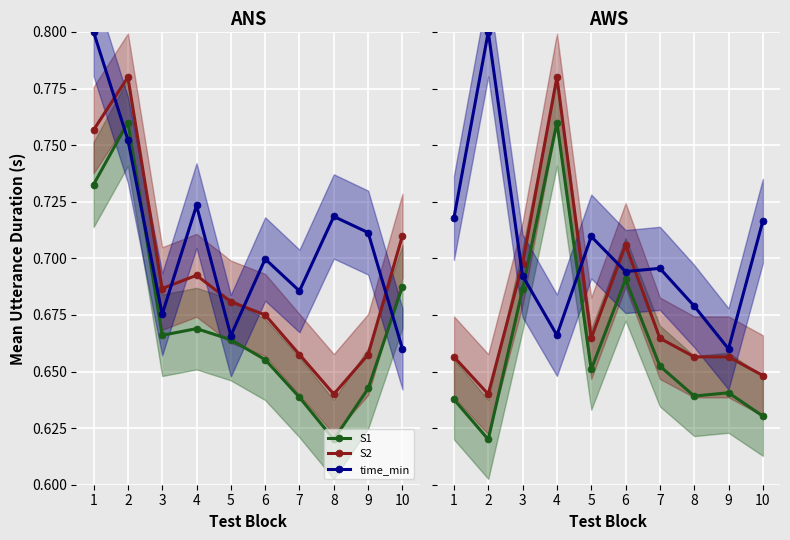

Which series changed the most between 3 and 5?

S1